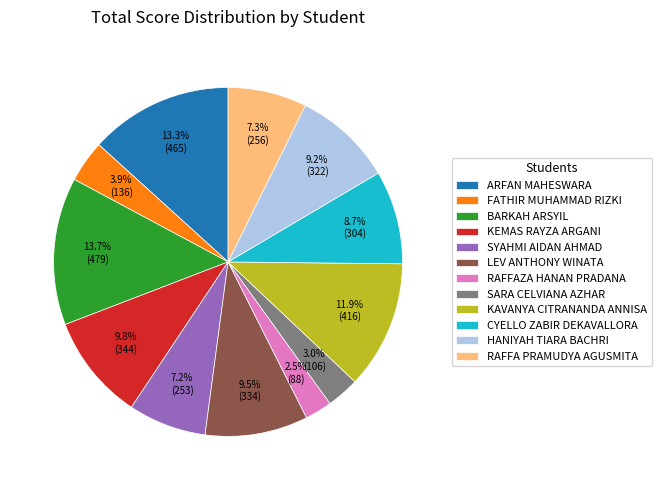

What percentage is the KAVANYA CITRANANDA ANNISA slice, to the nearest percent?

12%